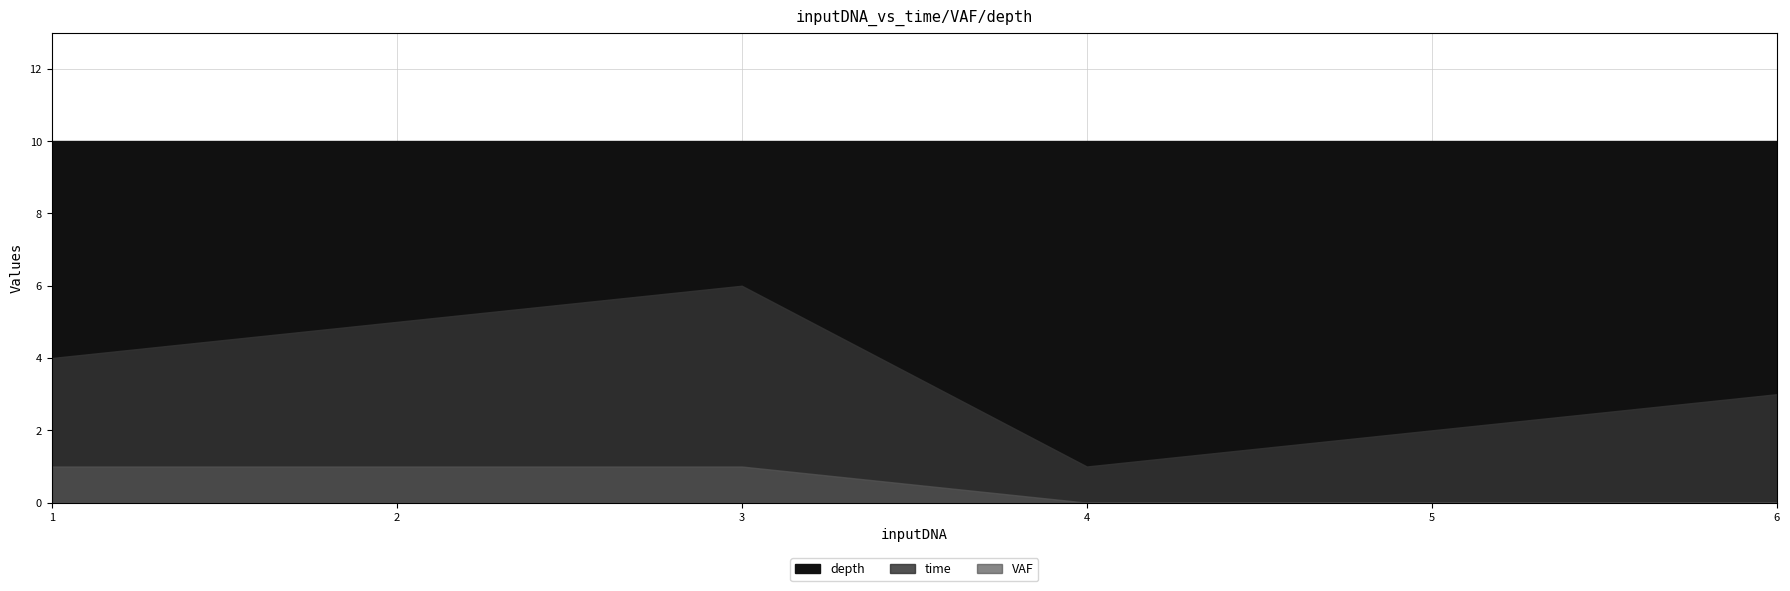

What is the difference between the VAF values at 3 and 5?

1